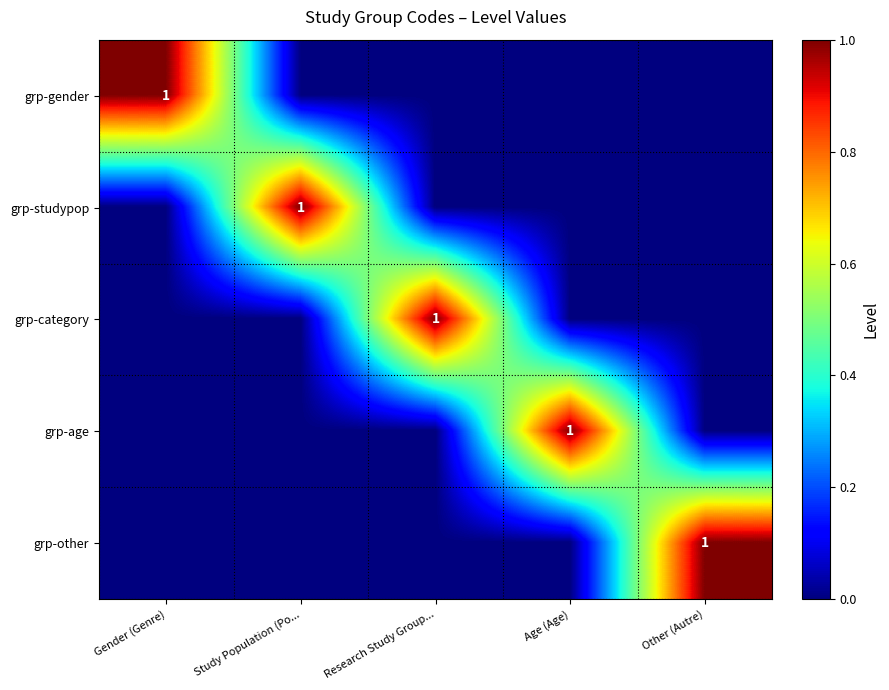

True or false: grp-gender has a value of 1 at Gender (Genre).

True